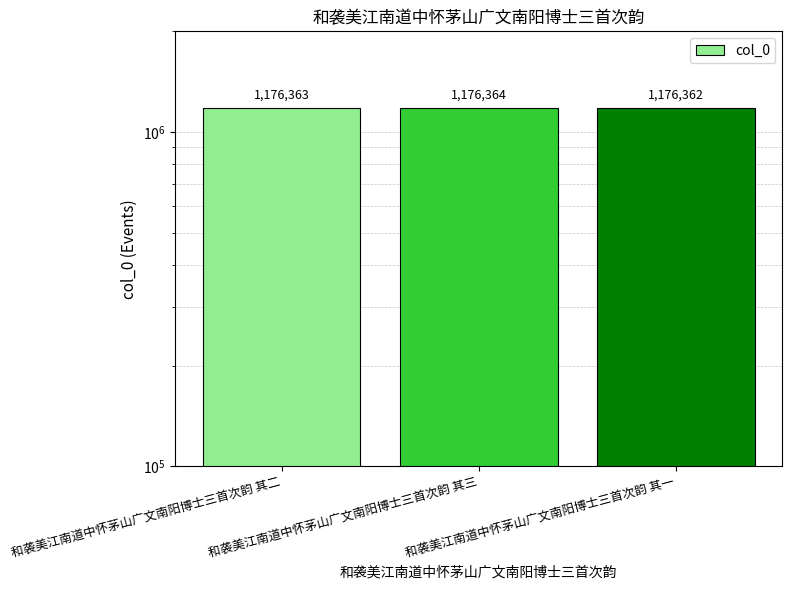

List the labels in order of value, largest first.

和袭美江南道中怀茅山广文南阳博士三首次韵 其三, 和袭美江南道中怀茅山广文南阳博士三首次韵 其二, 和袭美江南道中怀茅山广文南阳博士三首次韵 其一